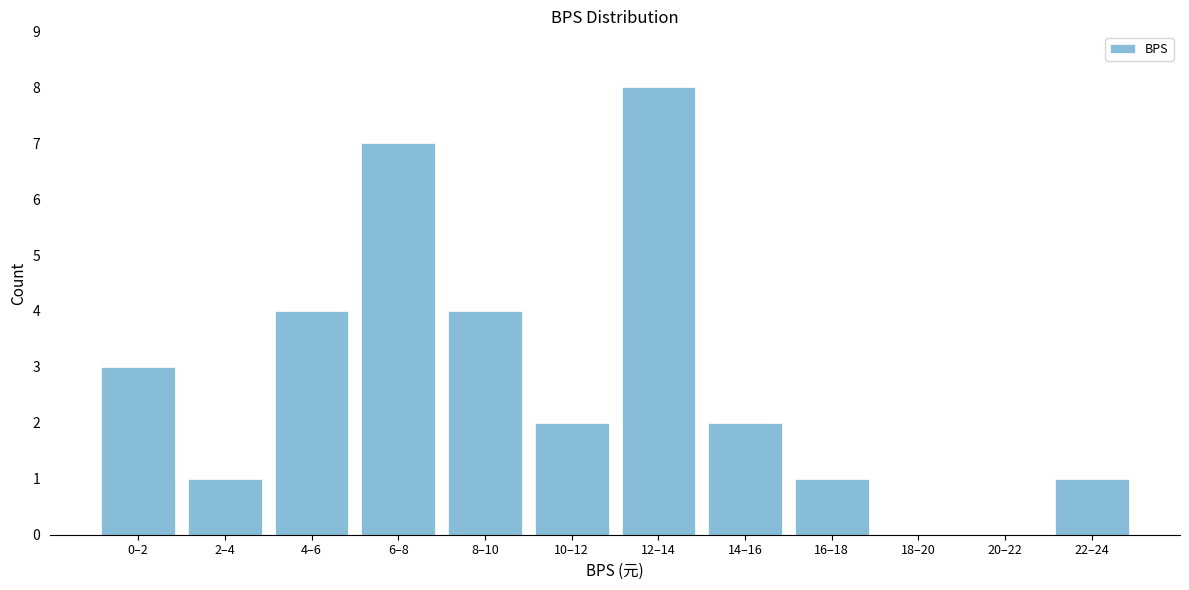

Reading left to right, extract all data points from this chart.

0–2=3	2–4=1	4–6=4	6–8=7	8–10=4	10–12=2	12–14=8	14–16=2	16–18=1	18–20=0	20–22=0	22–24=1